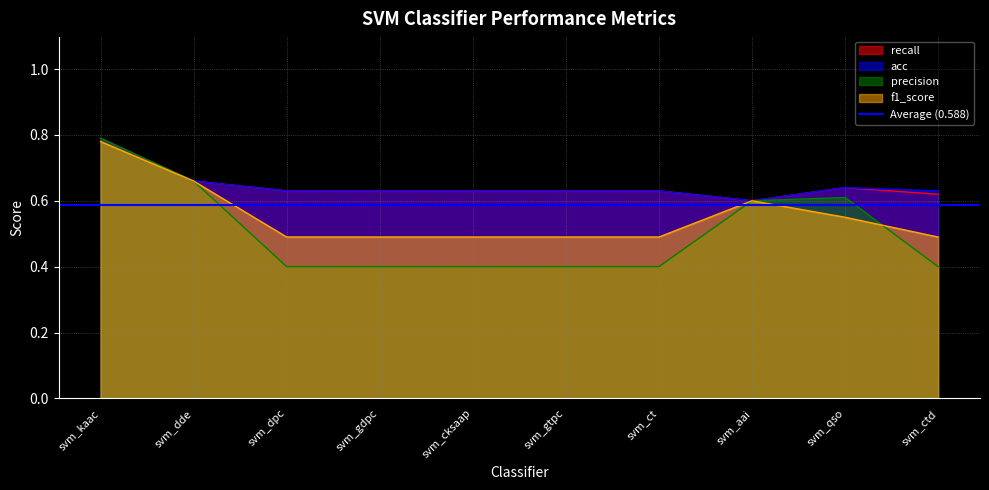

True or false: precision and acc intersect in this chart.

False